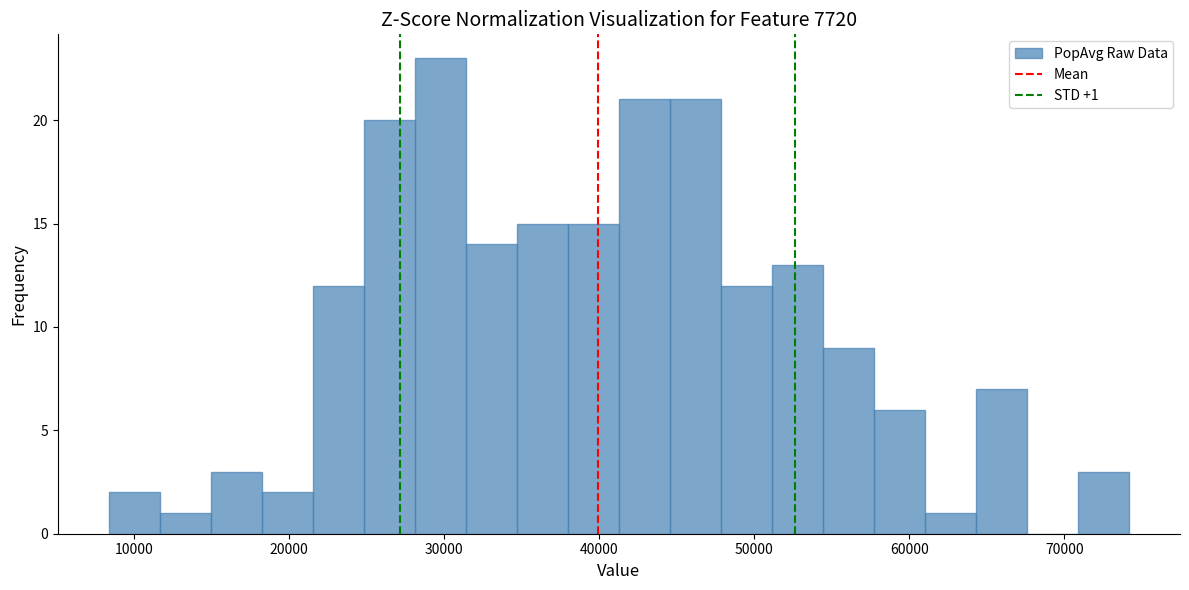

Read against the x-axis, roughly where is the centre of the tallest bar?

30000